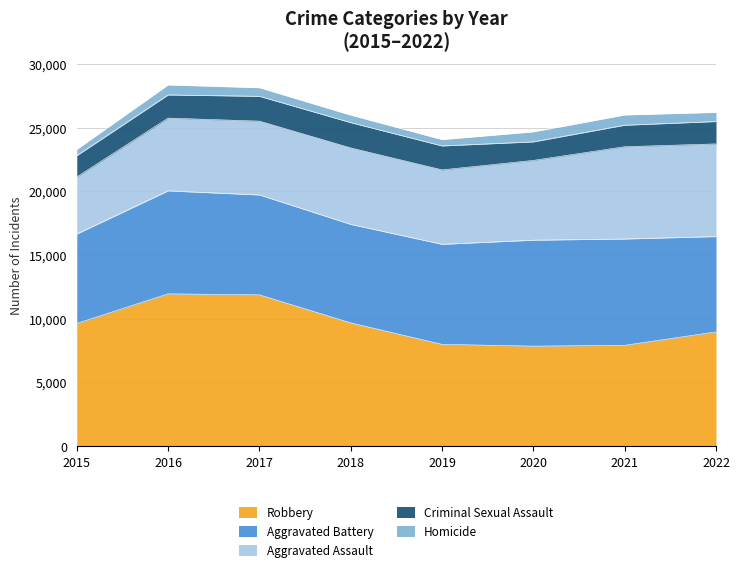

Rank the categories by Aggravated Battery value from highest to lowest.

2021, 2020, 2016, 2019, 2017, 2018, 2022, 2015